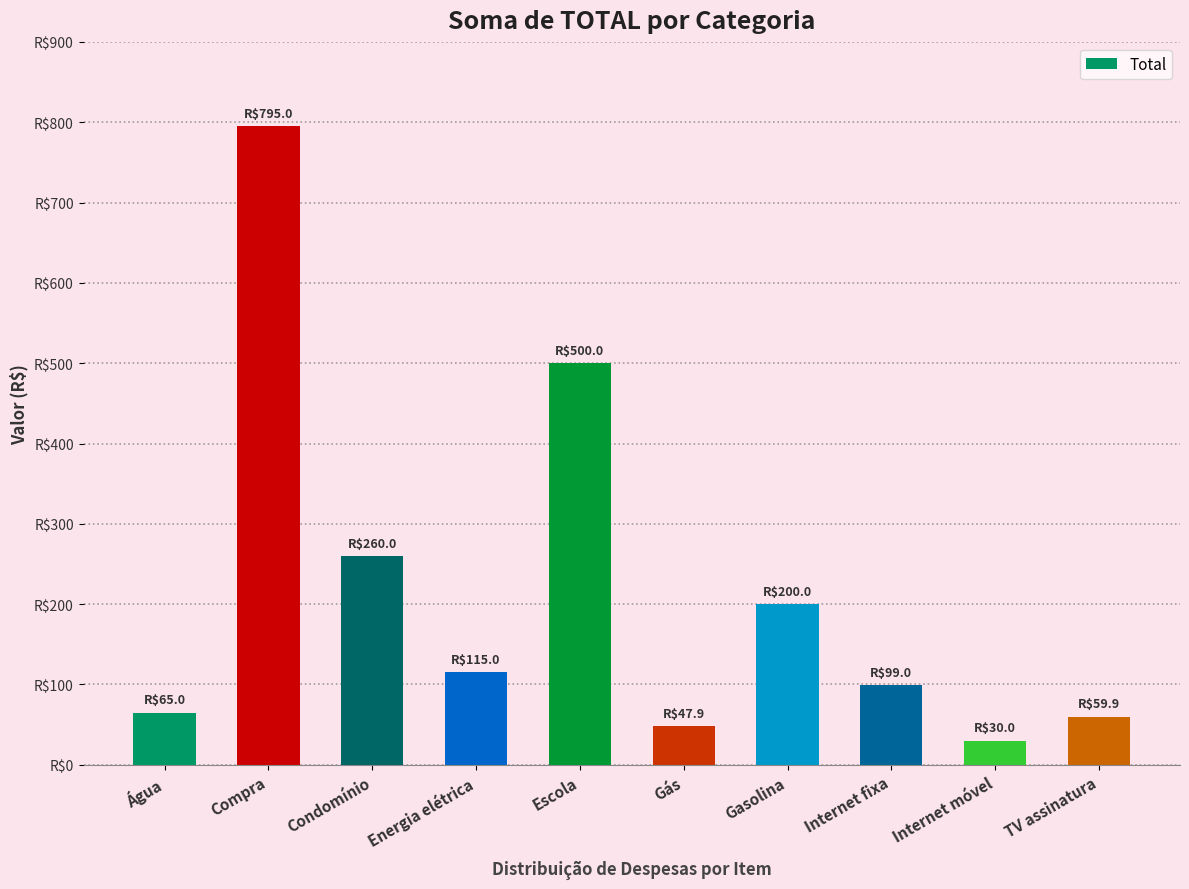

What is the change in value from Energia elétrica to Internet móvel?

-85.0